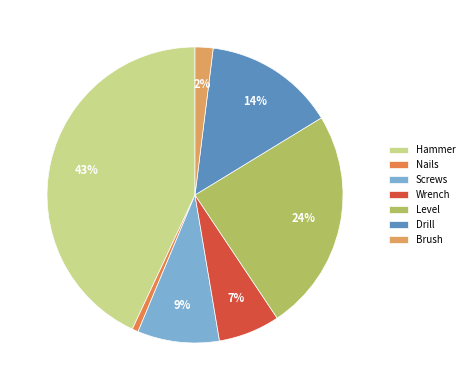

Which slice is the largest?

Hammer